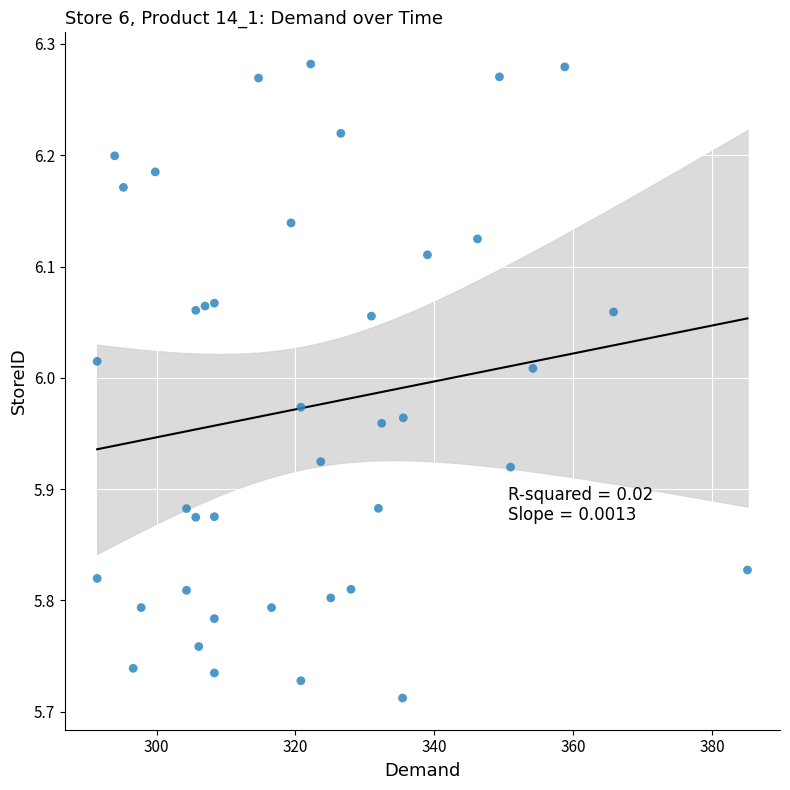

What is the range of Y values (max minus min)?

0.6